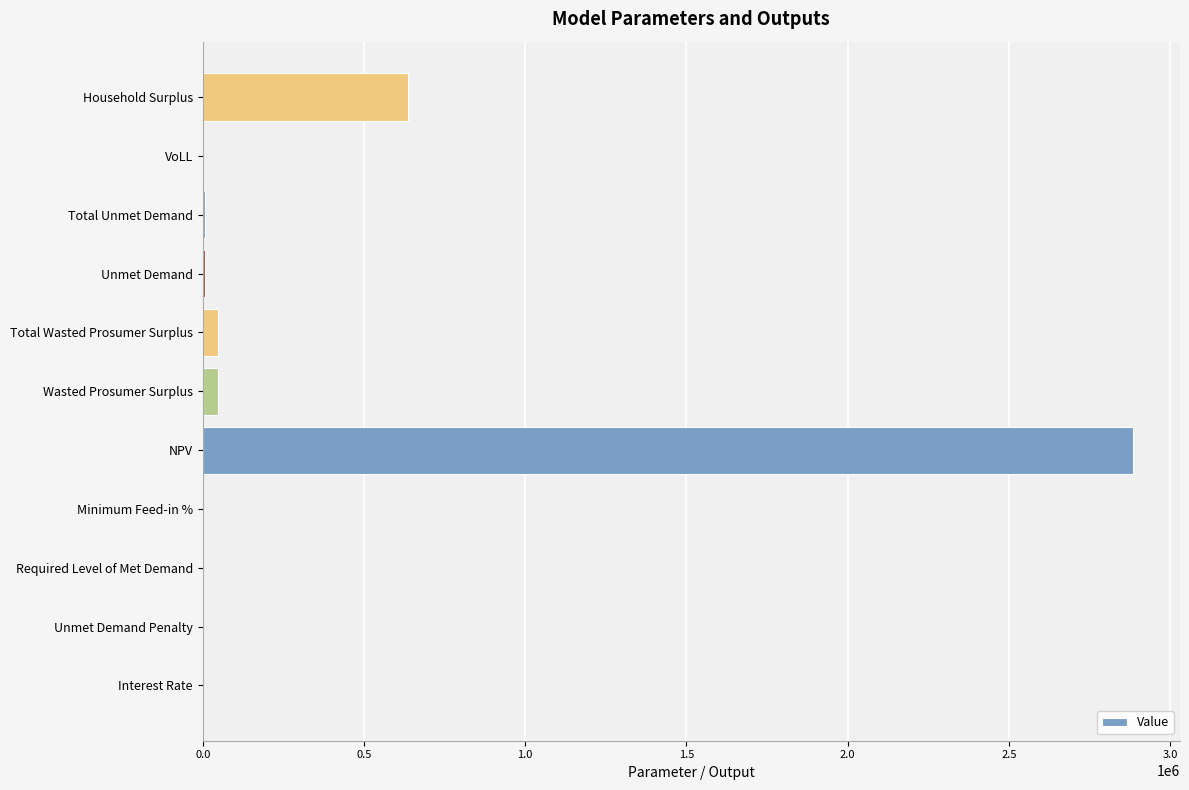

Which category has the highest value across all series?

NPV